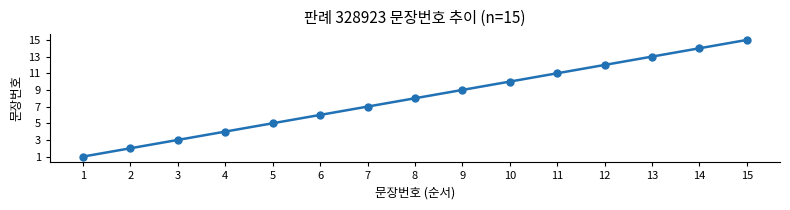

True or false: the data has more than 2 interior local peaks.

False